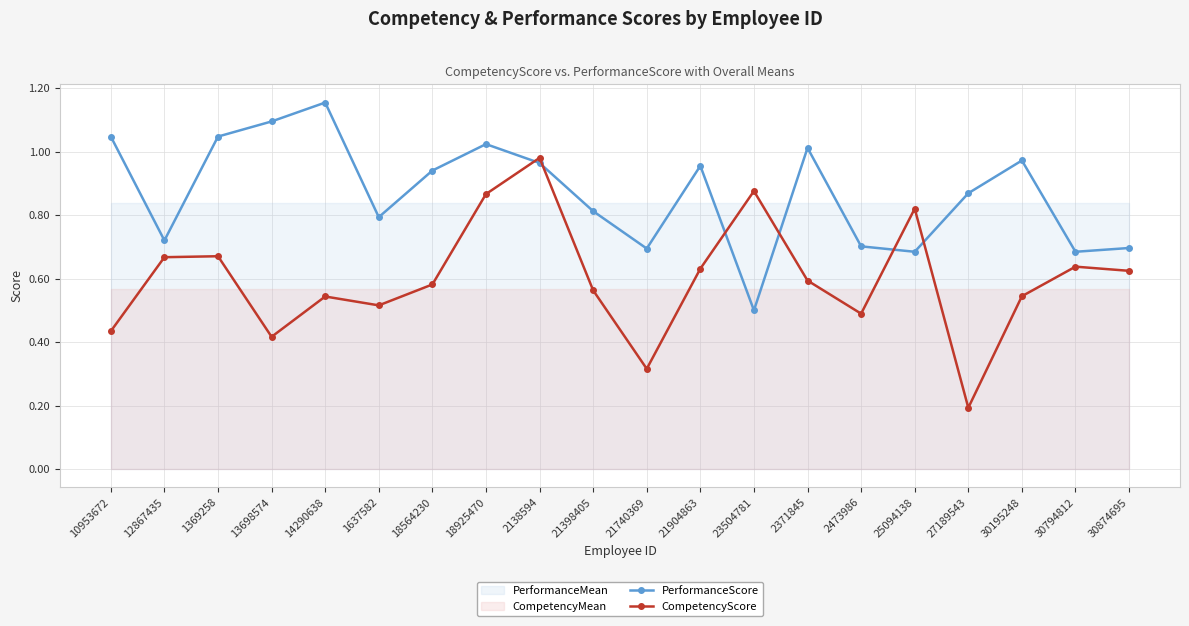

Reading left to right, extract all data points from this chart.

PerformanceScore: 10953672=1.0	12867435=0.7	1369258=1.0	13698574=1.1	14290638=1.2	1637582=0.8	18564230=0.9	18925470=1.0	2138594=1.0	21398405=0.8	21740369=0.7	21904863=1.0	23504781=0.5	2371845=1.0	2473986=0.7	25094138=0.7	27189543=0.9	30195248=1.0	30794812=0.7	30874695=0.7
CompetencyScore: 10953672=0.4	12867435=0.7	1369258=0.7	13698574=0.4	14290638=0.5	1637582=0.5	18564230=0.6	18925470=0.9	2138594=1.0	21398405=0.6	21740369=0.3	21904863=0.6	23504781=0.9	2371845=0.6	2473986=0.5	25094138=0.8	27189543=0.2	30195248=0.5	30794812=0.6	30874695=0.6